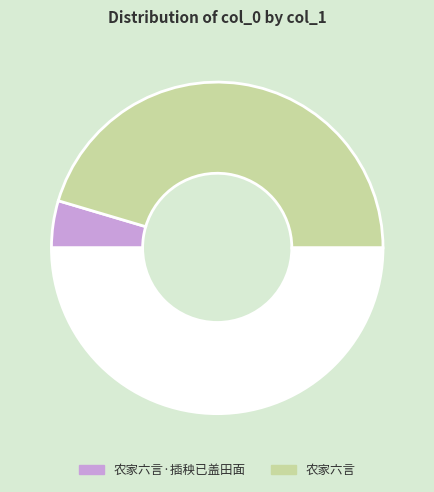

How many slices are in this pie chart?

3